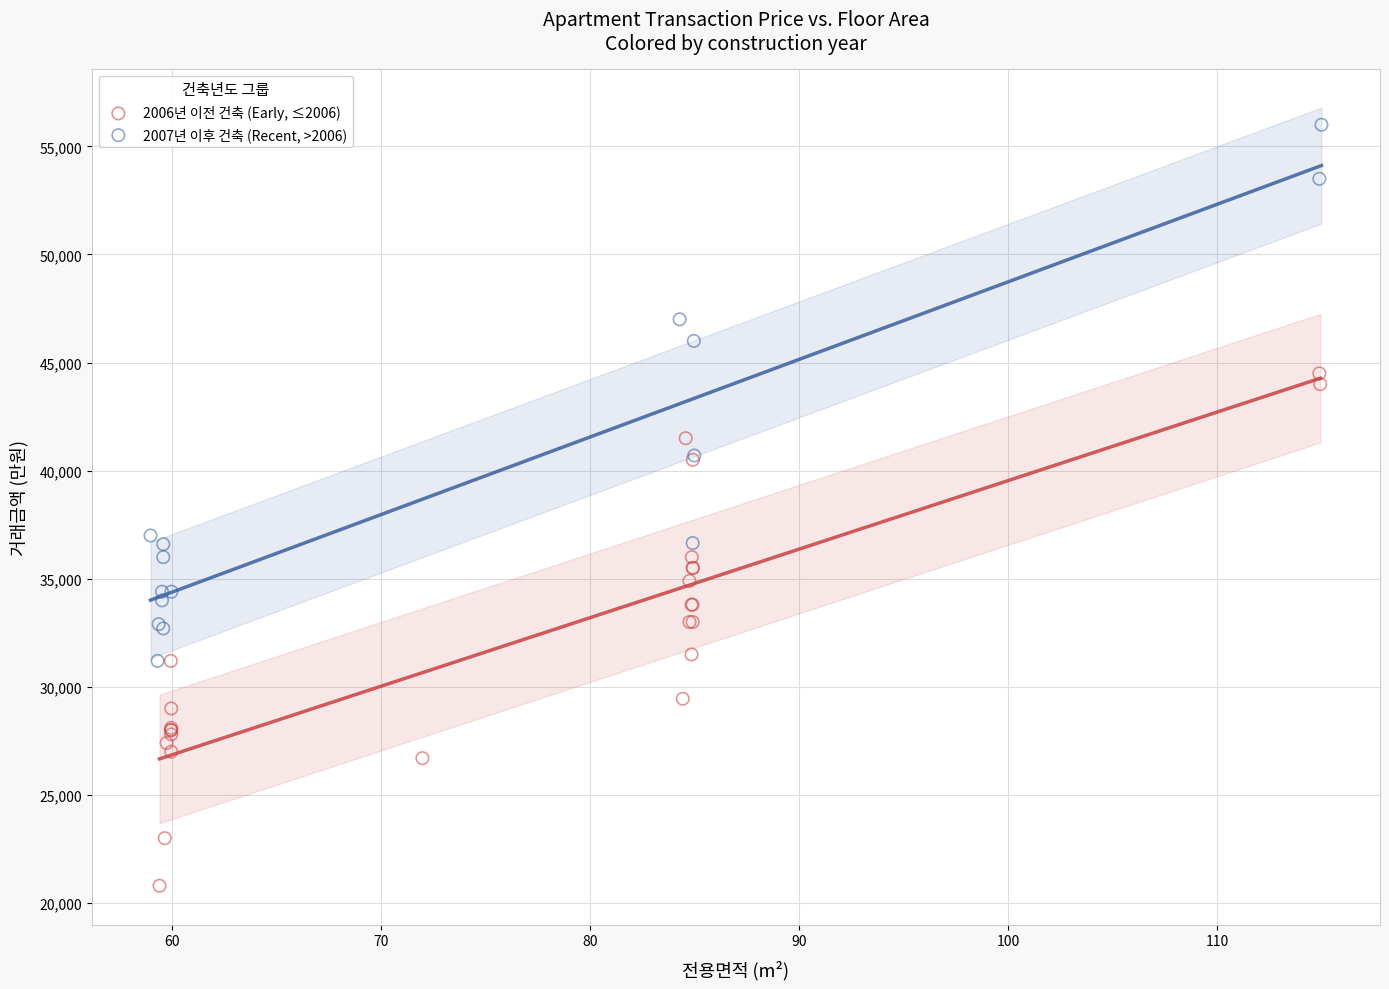

Which series reaches the minimum Y coordinate?

2006년 이전 건축 (Early, ≤2006)